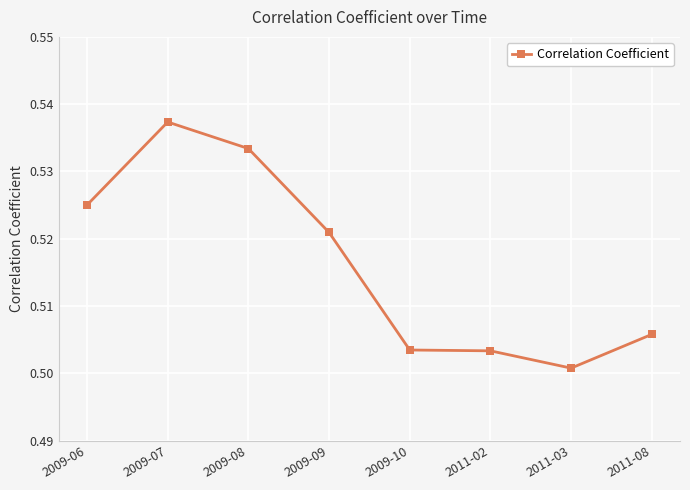

Between 2011-03 and 2009-06, which is larger?

2009-06